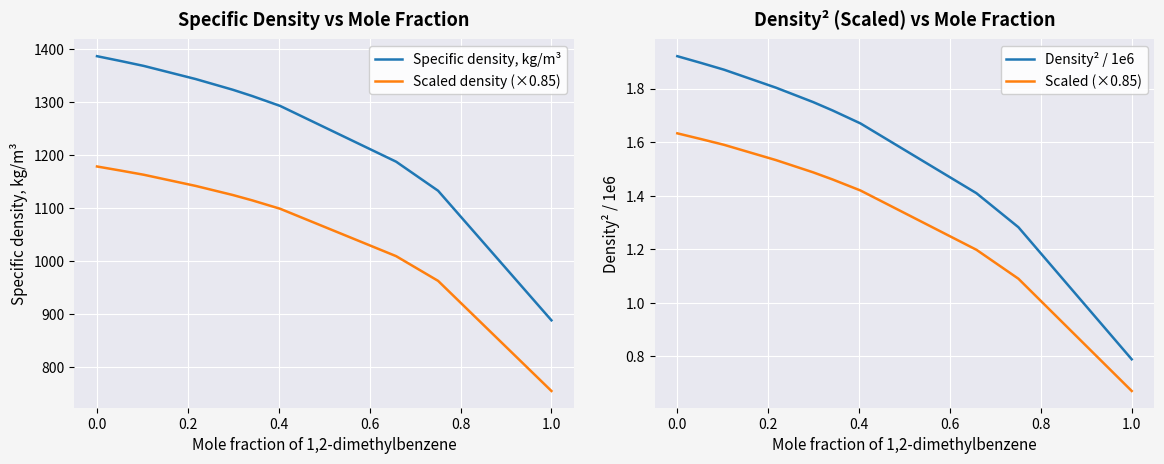

What is the lowest value of the Density² / 1e6 series?

0.8